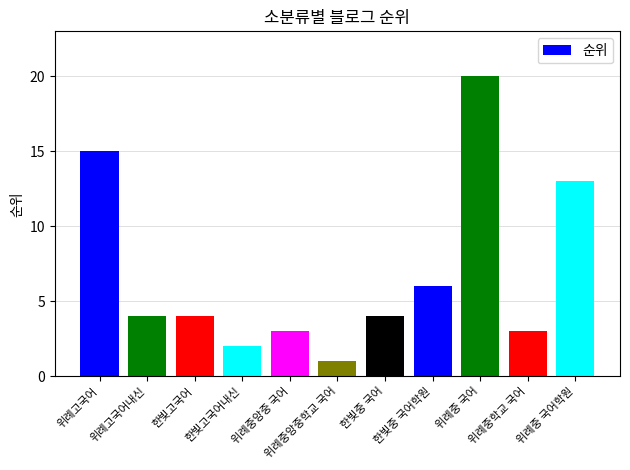

What is the value of the 11th bar from the left?

13